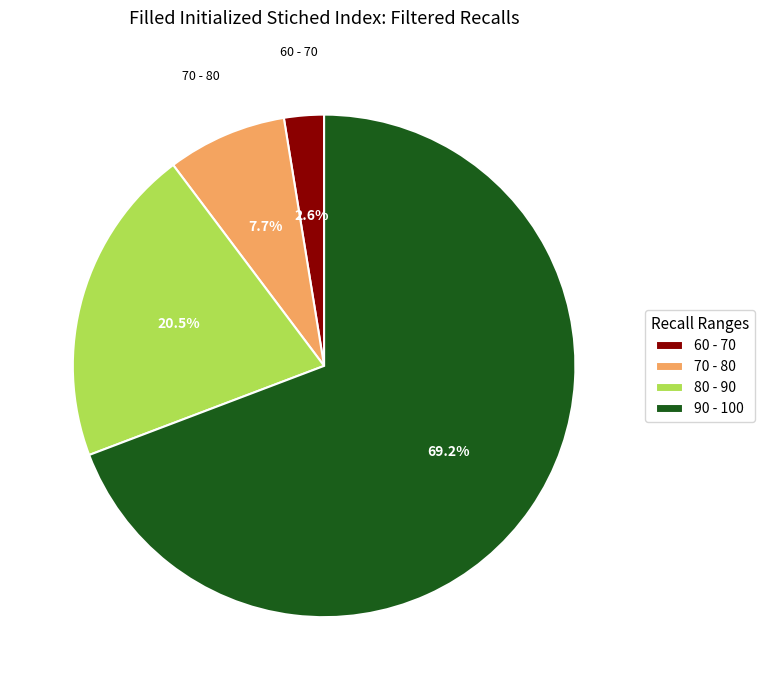

Count the number of slices in the pie.

4